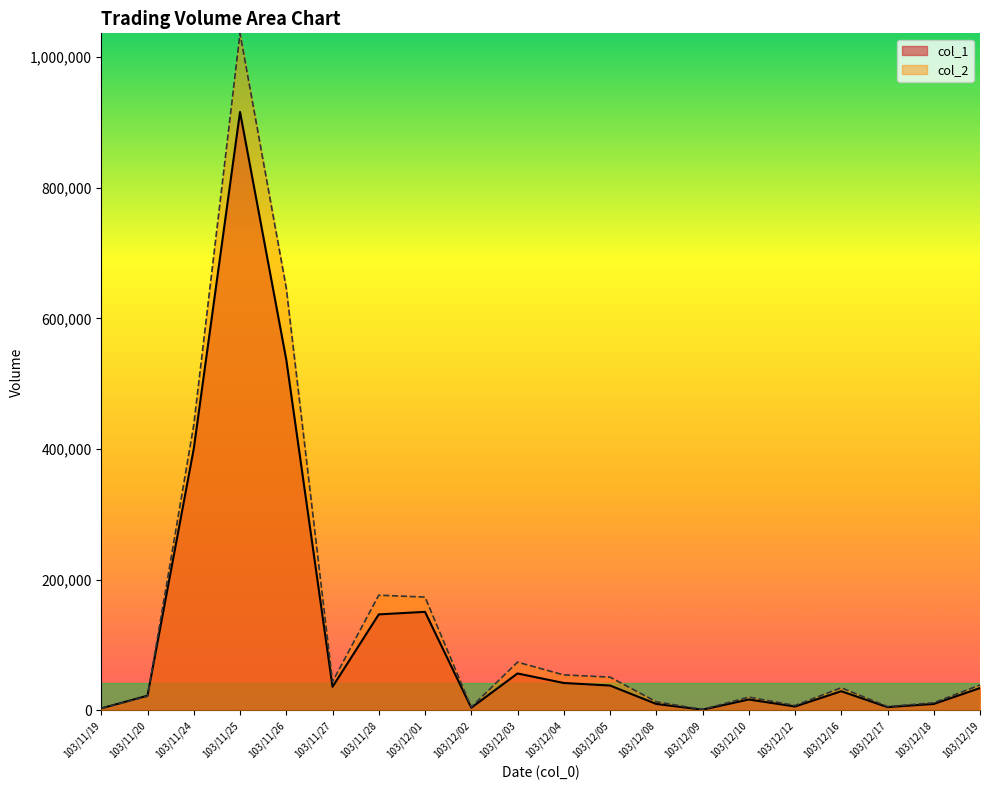

What is the label of the 1st point from the left?

103/11/19